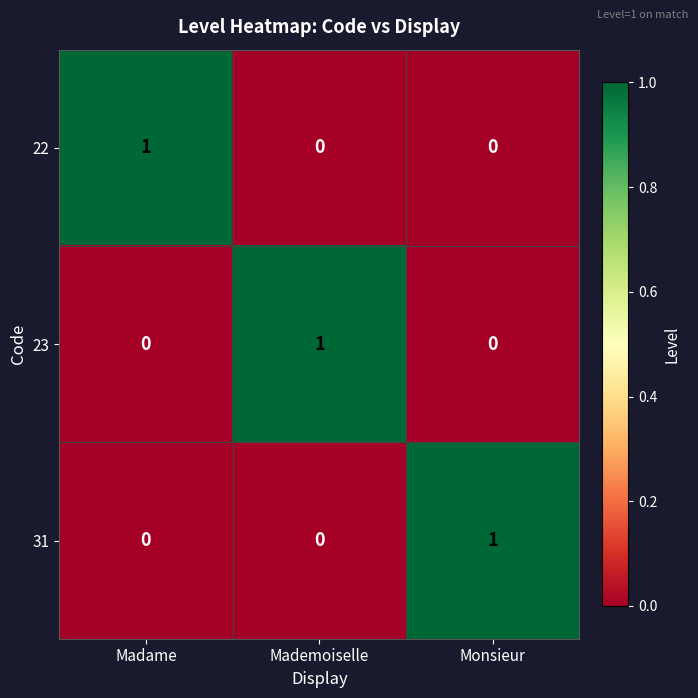

How many series are shown in this chart?

3